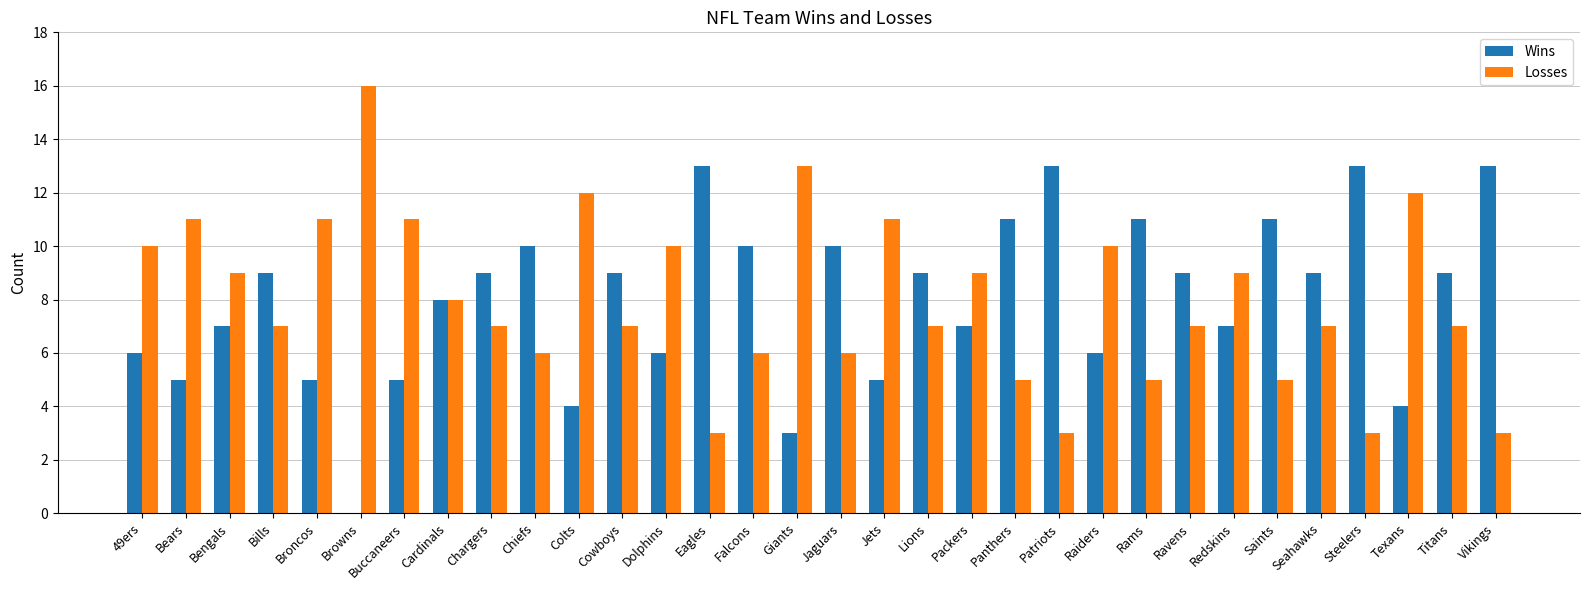

True or false: Wins has a value of 7 at Jets.

False